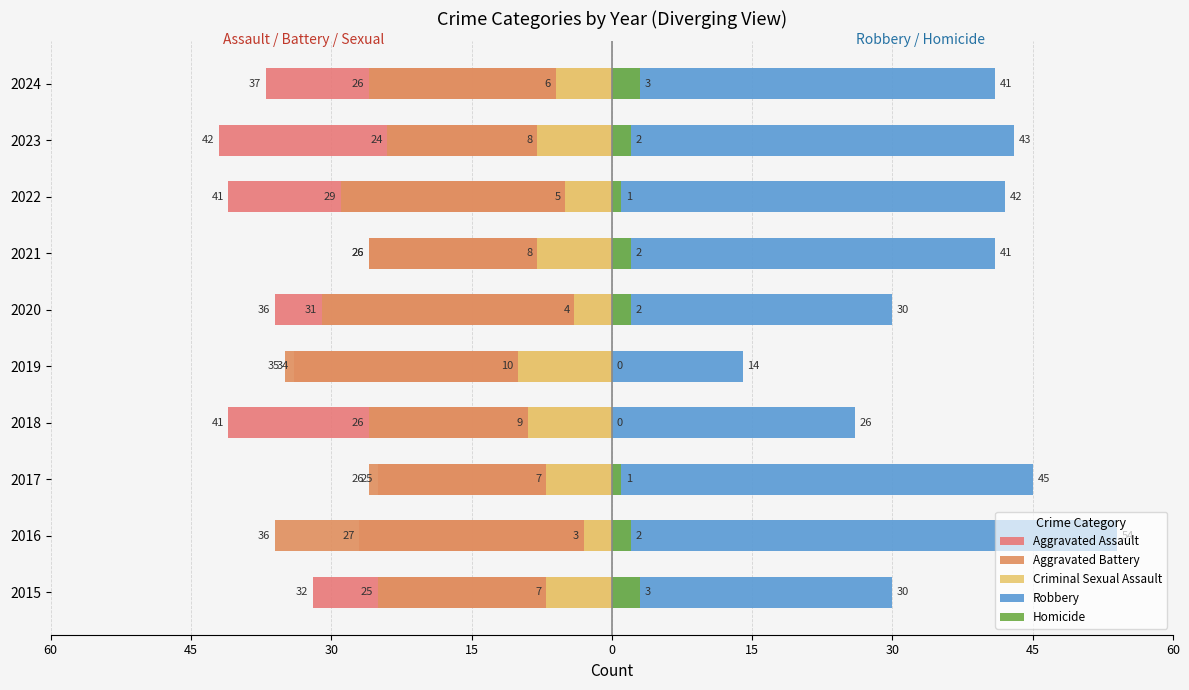

The Criminal Sexual Assault series shows -2 at 2016. True or false?

False